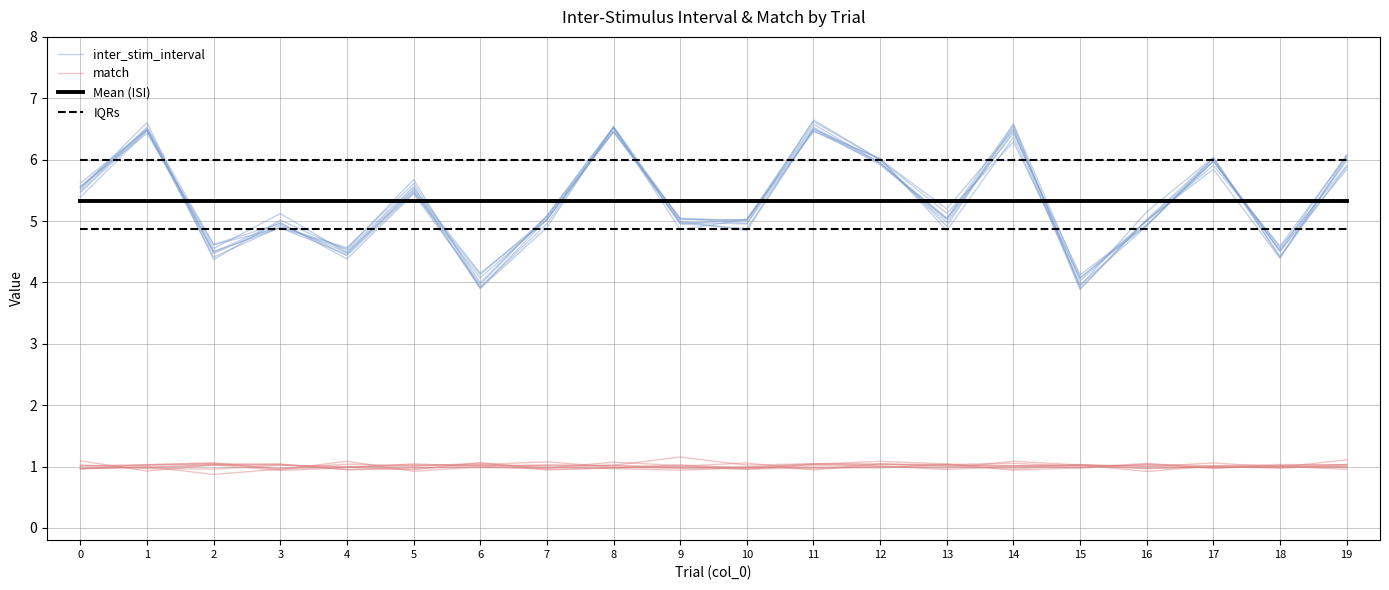

Between 17 and 7, which is larger?

17